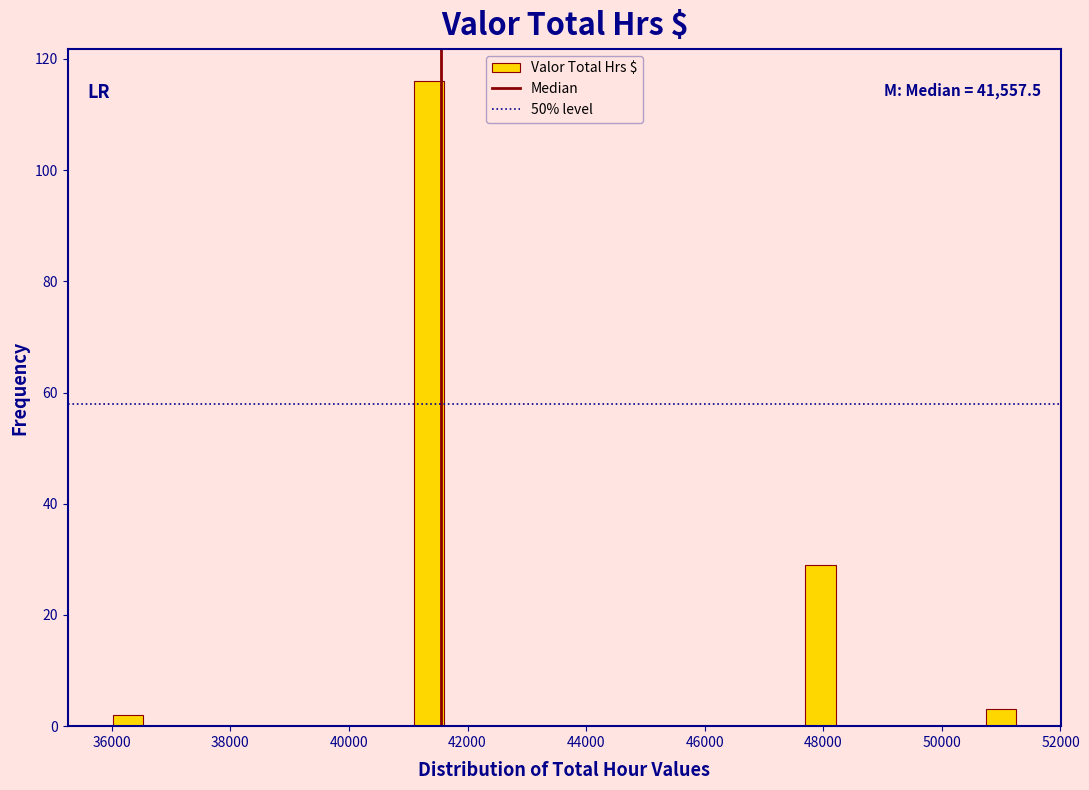

Around what value on the x-axis is the tallest bar? Give the approximate position of its centre, as read against the axis.

41400